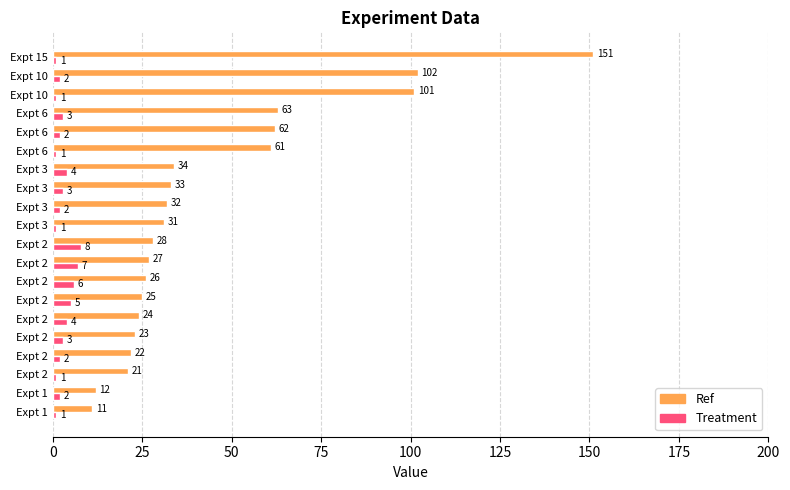

What are all the series names shown in the legend?

Ref, Treatment